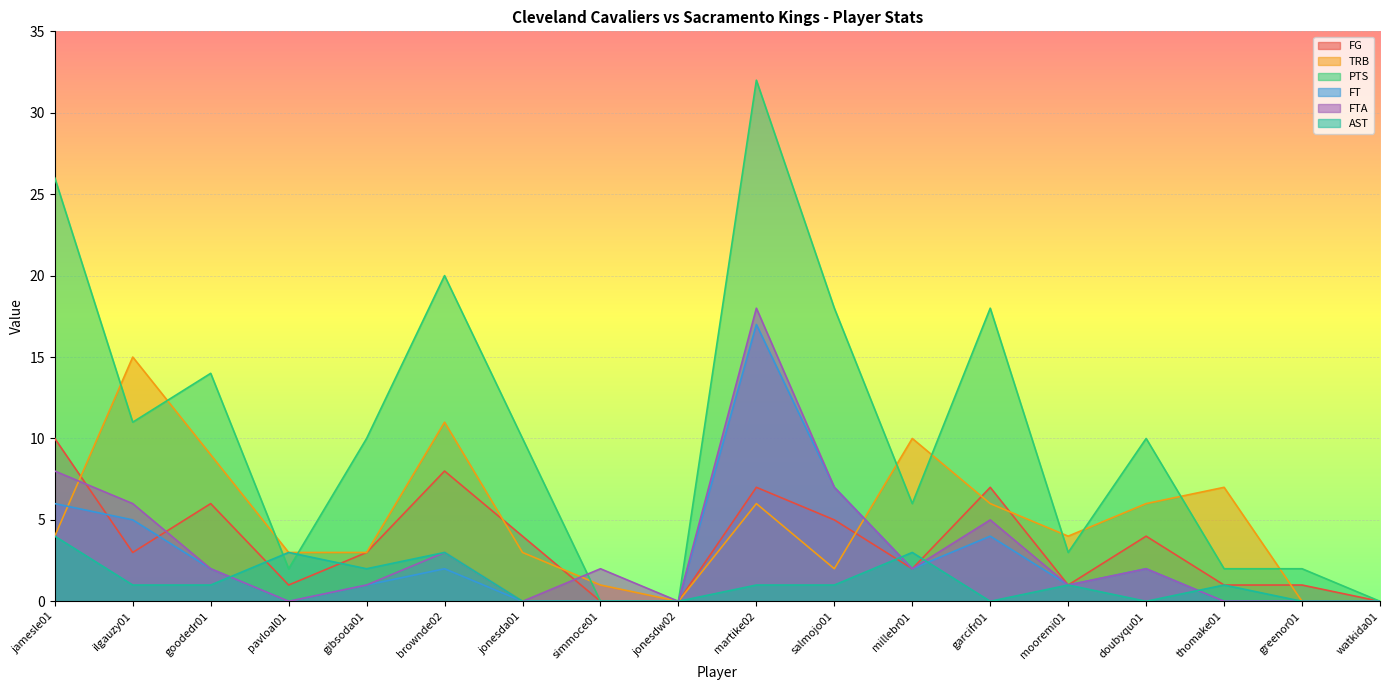

List the labels in order of TRB value, largest first.

ilgauzy01, brownde02, millebr01, goodedr01, thomake01, martike02, garcifr01, doubyqu01, jamesle01, mooremi01, pavloal01, gibsoda01, jonesda01, salmojo01, simmoce01, jonesdw02, greenor01, watkida01